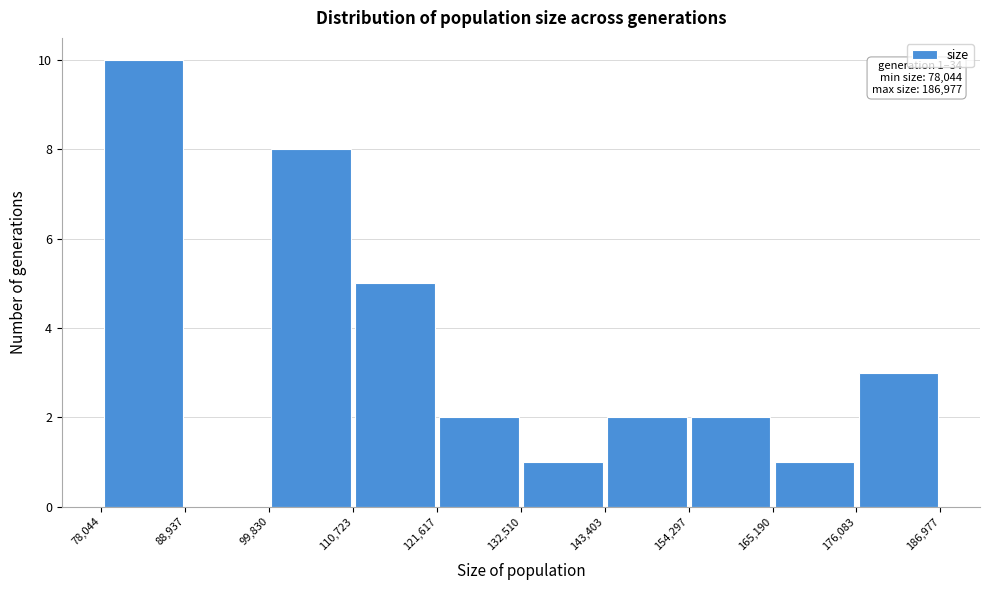

Over which range of the x-axis is the bar tallest?

78,044 to 88,937